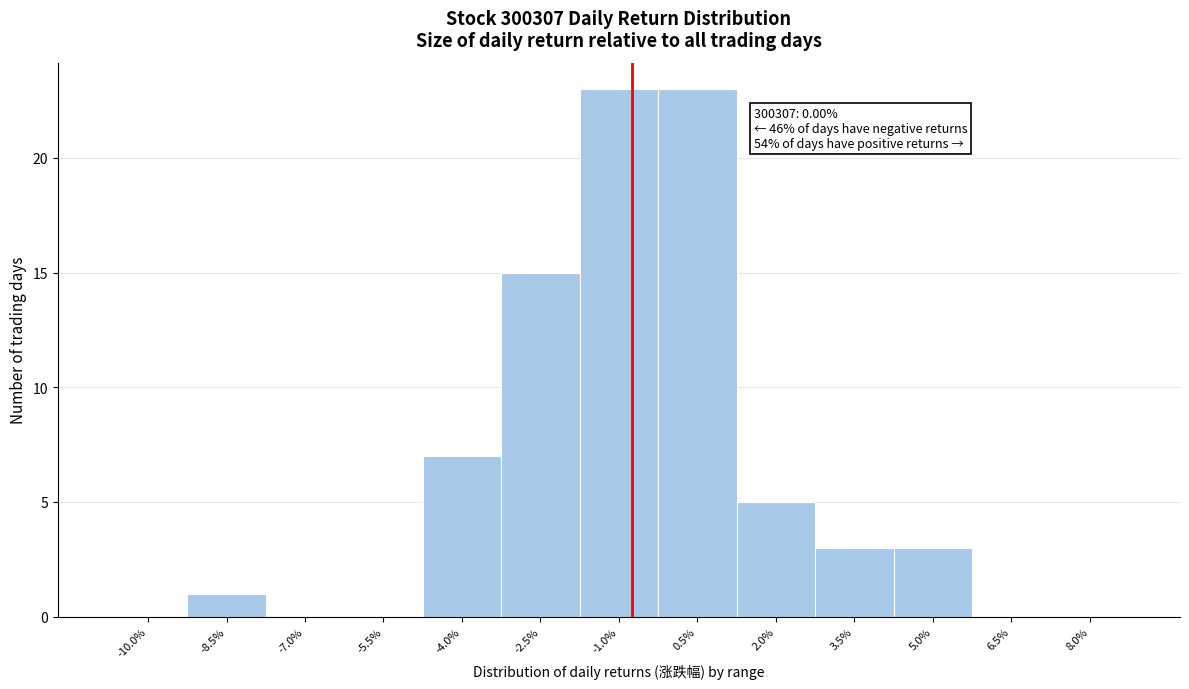

Reading left to right, extract all data points from this chart.

-10.0%=0	-8.5%=1	-7.0%=0	-5.5%=0	-4.0%=7	-2.5%=15	-1.0%=23	0.5%=23	2.0%=5	3.5%=3	5.0%=3	6.5%=0	8.0%=0